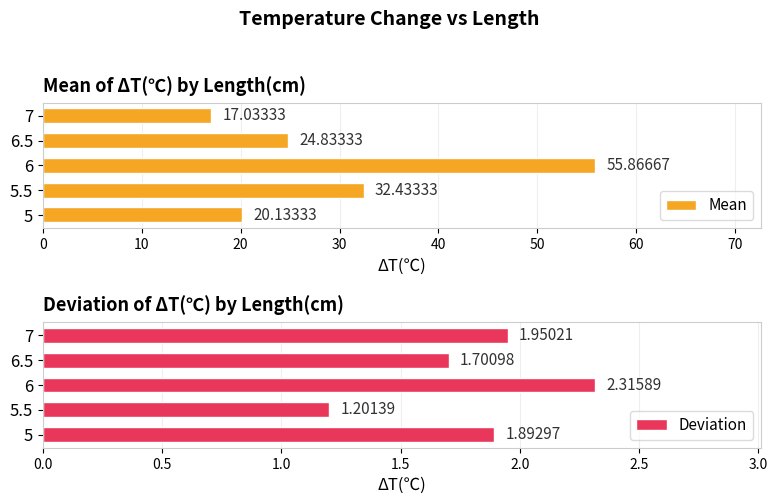

What is the value of the Mean bar at the 3rd from the left?

55.9